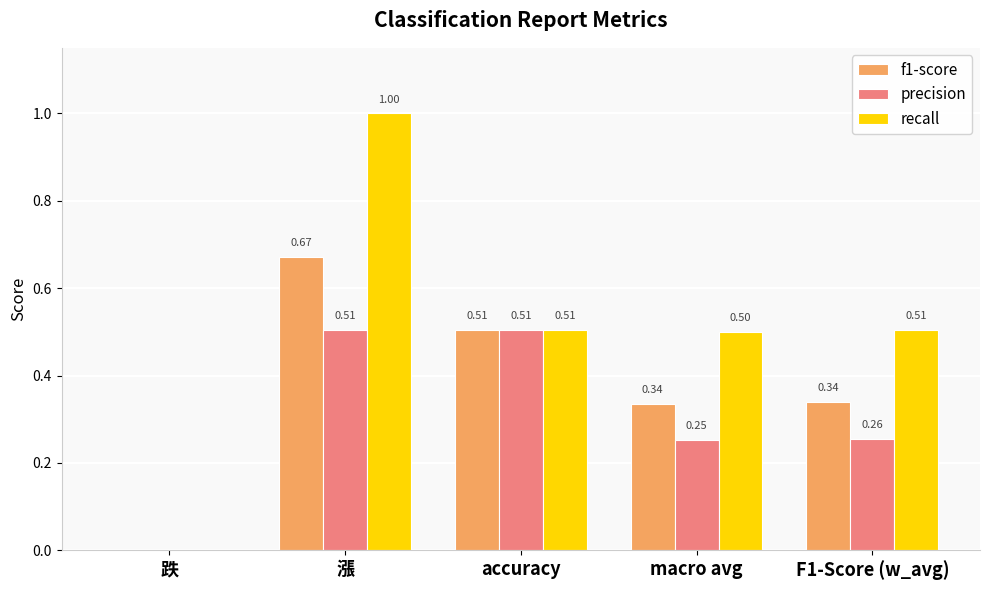

What is the sum of all f1-score values?

1.9